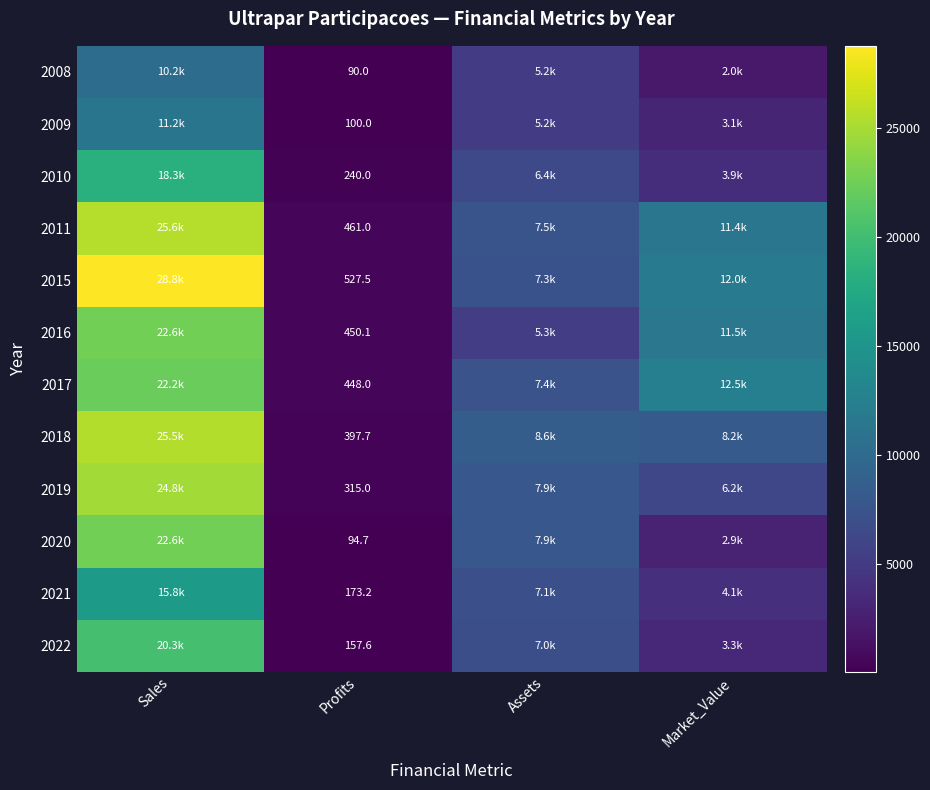

At which category is the sum across all series the highest?

Sales